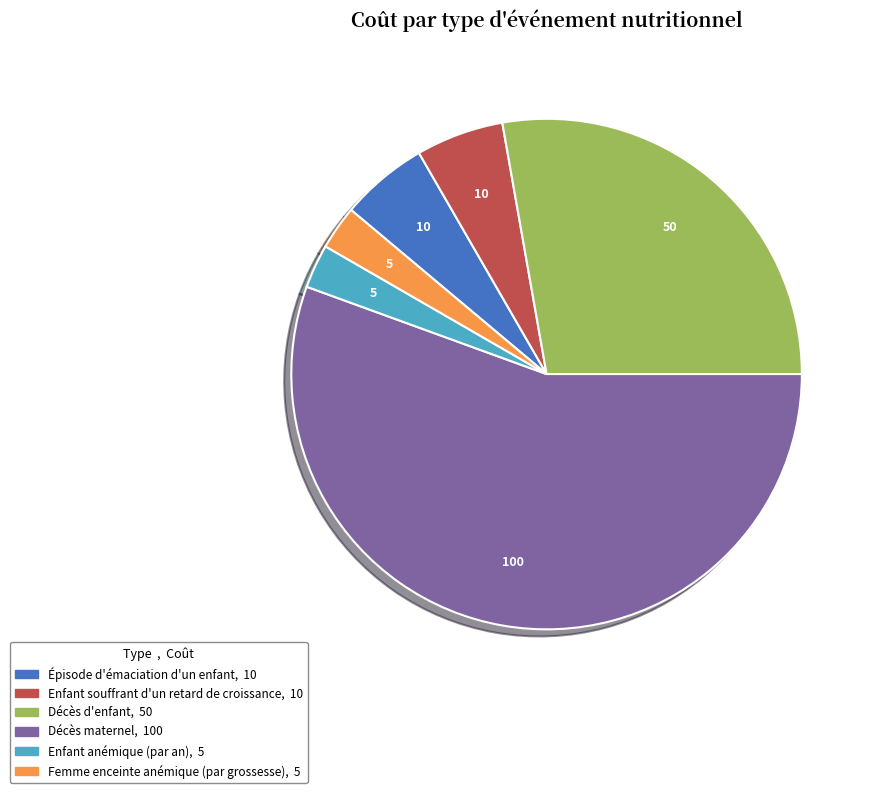

Is it true that Décès d'enfant is 28% of the pie?

True